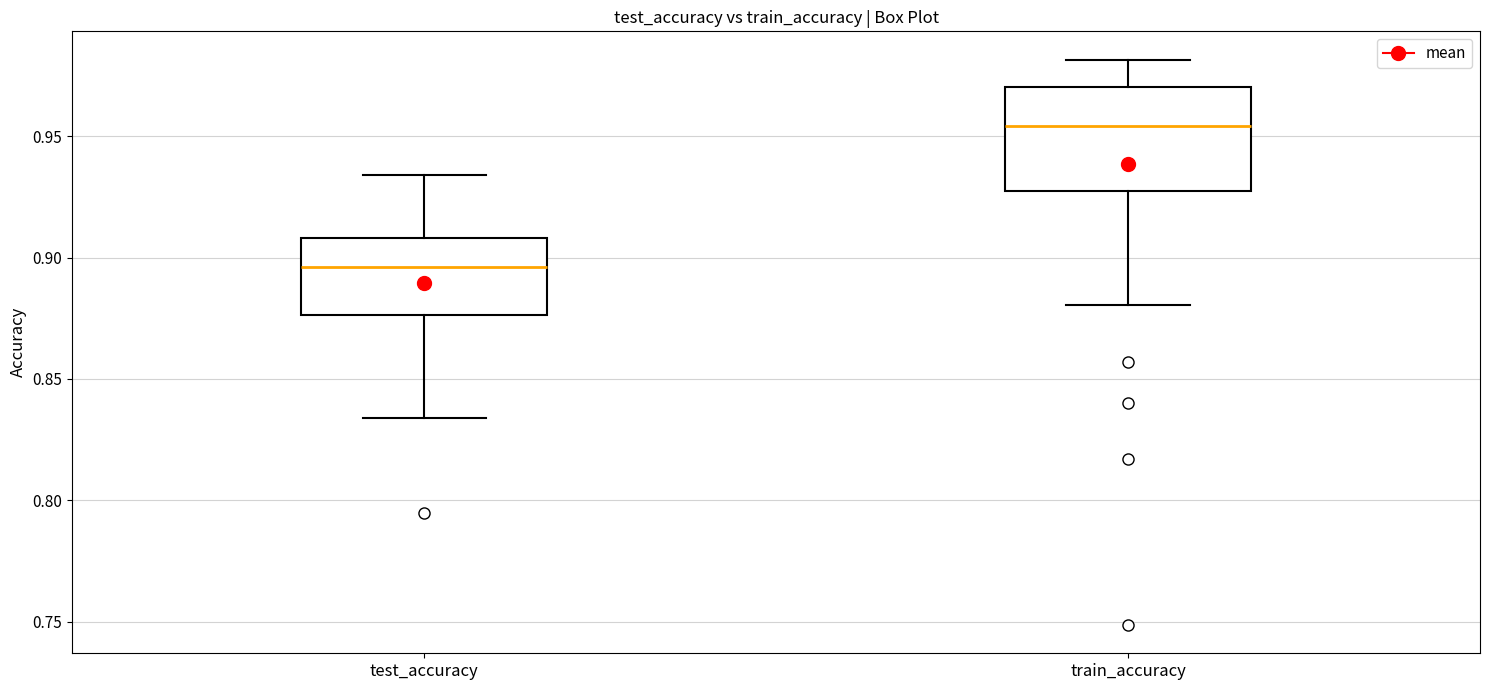

Which box has the lowest median line?

test_accuracy